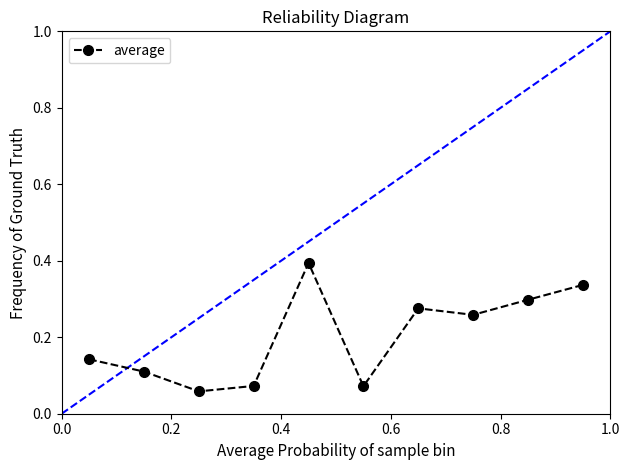

What is the greatest value displayed?

0.4